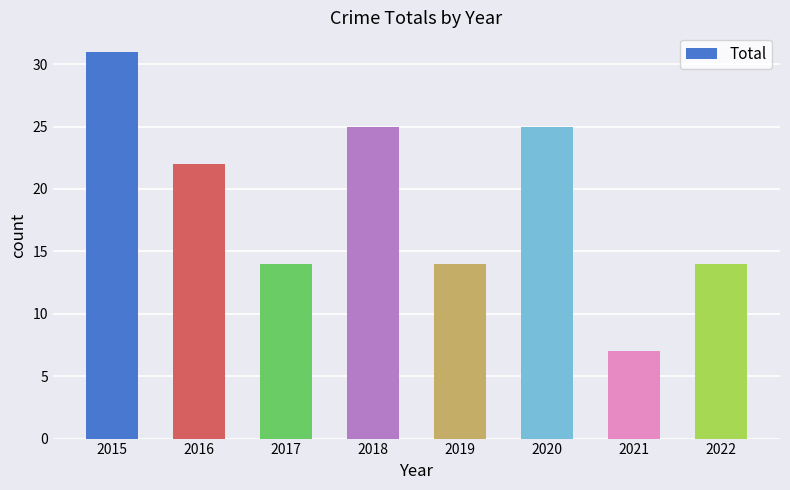

Which label corresponds to the smallest value in the chart?

2021